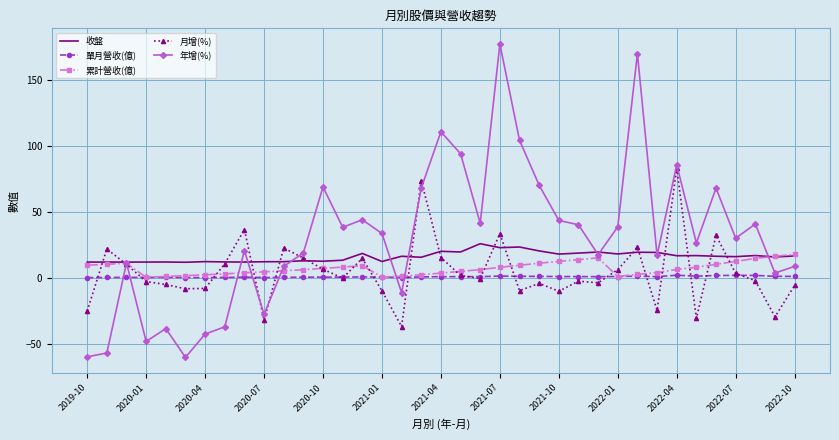

True or false: 單月營收(億) and 收盤 intersect in this chart.

False